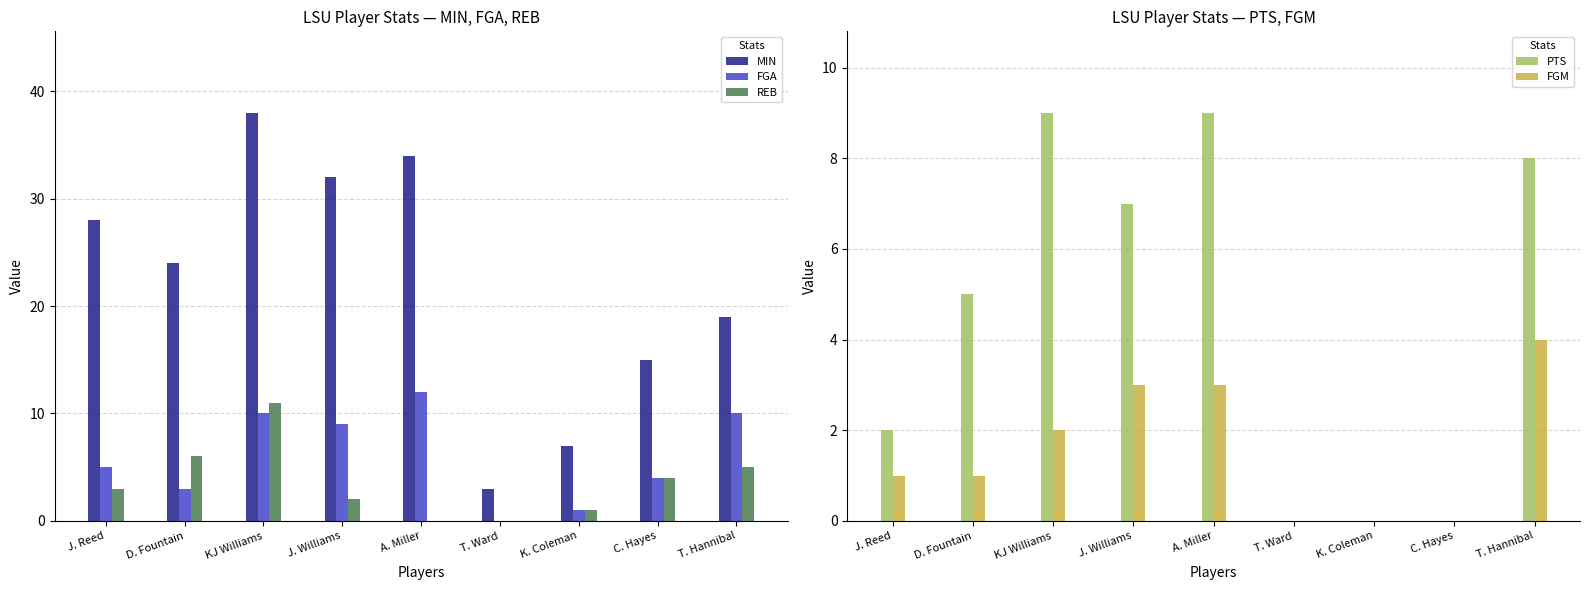

What is the label of the 8th bar from the left?

C. Hayes